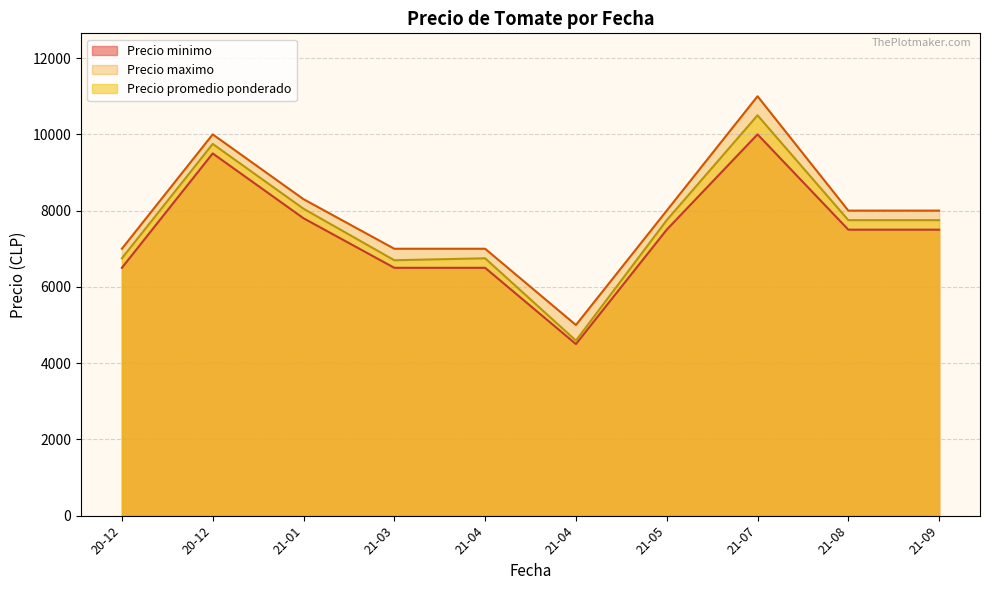

What is the average value of the Precio minimo series?

7380.0